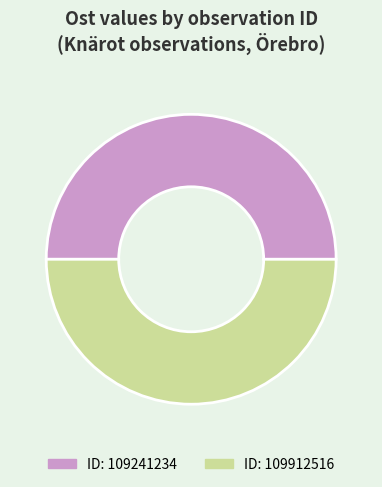

What is the ratio of the value at ID: 109912516 to the value at ID: 109241234?

1.0